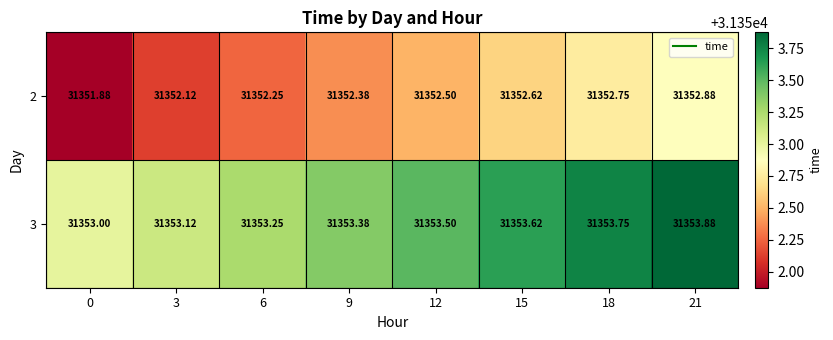

Is the value of 2 at 9 greater than the value of 3 at 6?

No